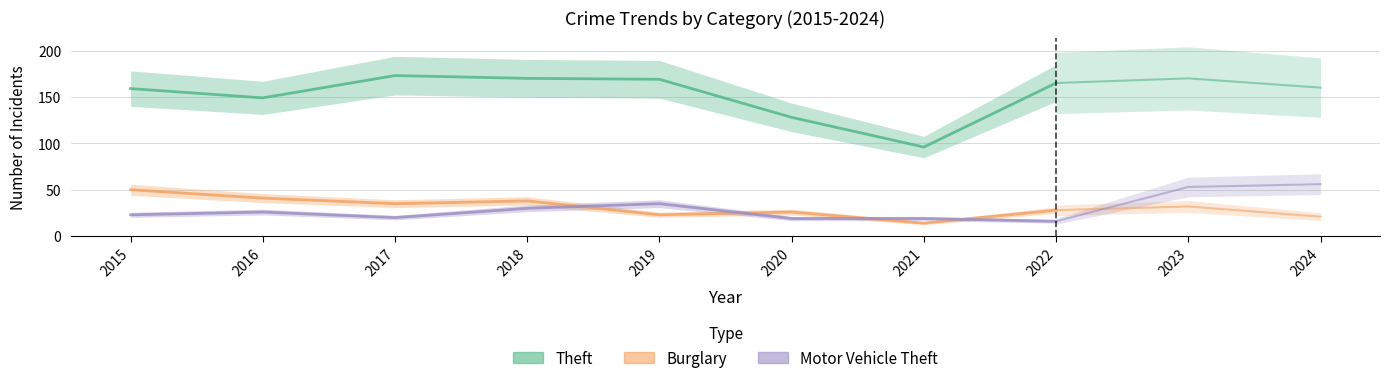

What is the sum of the Theft values at 2016 and 2019?

318